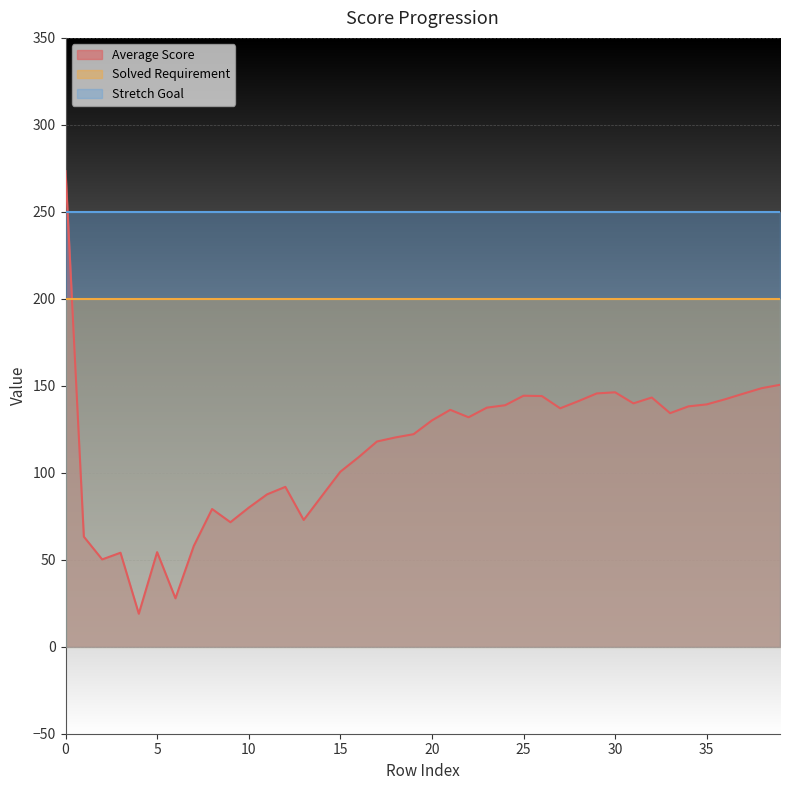

In Average Score, how many points are lower than both neighbors (excluding endpoints)?

9